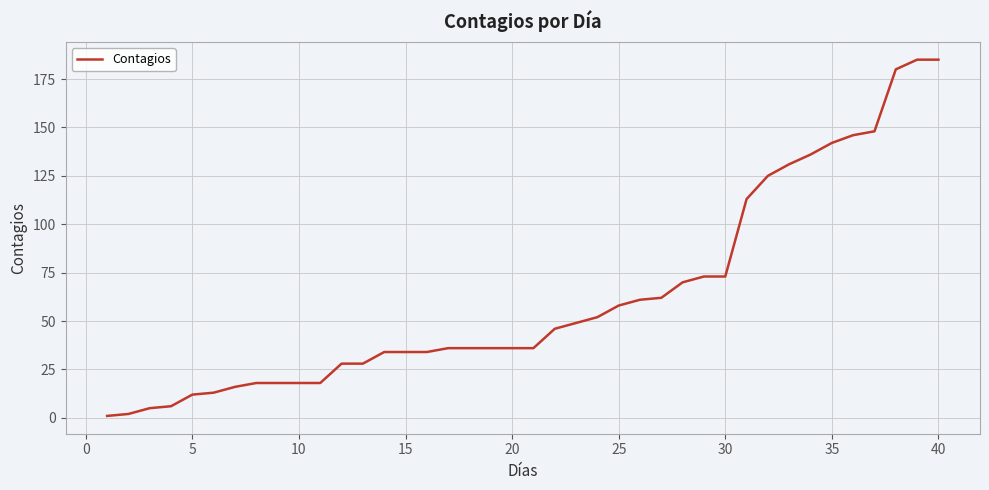

What is the greatest value displayed?

185